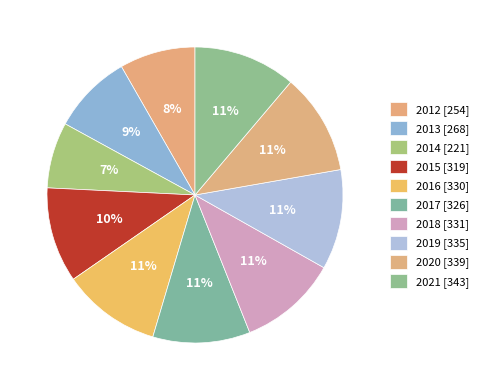

How much of the chart is everything except 2016?

89.2%